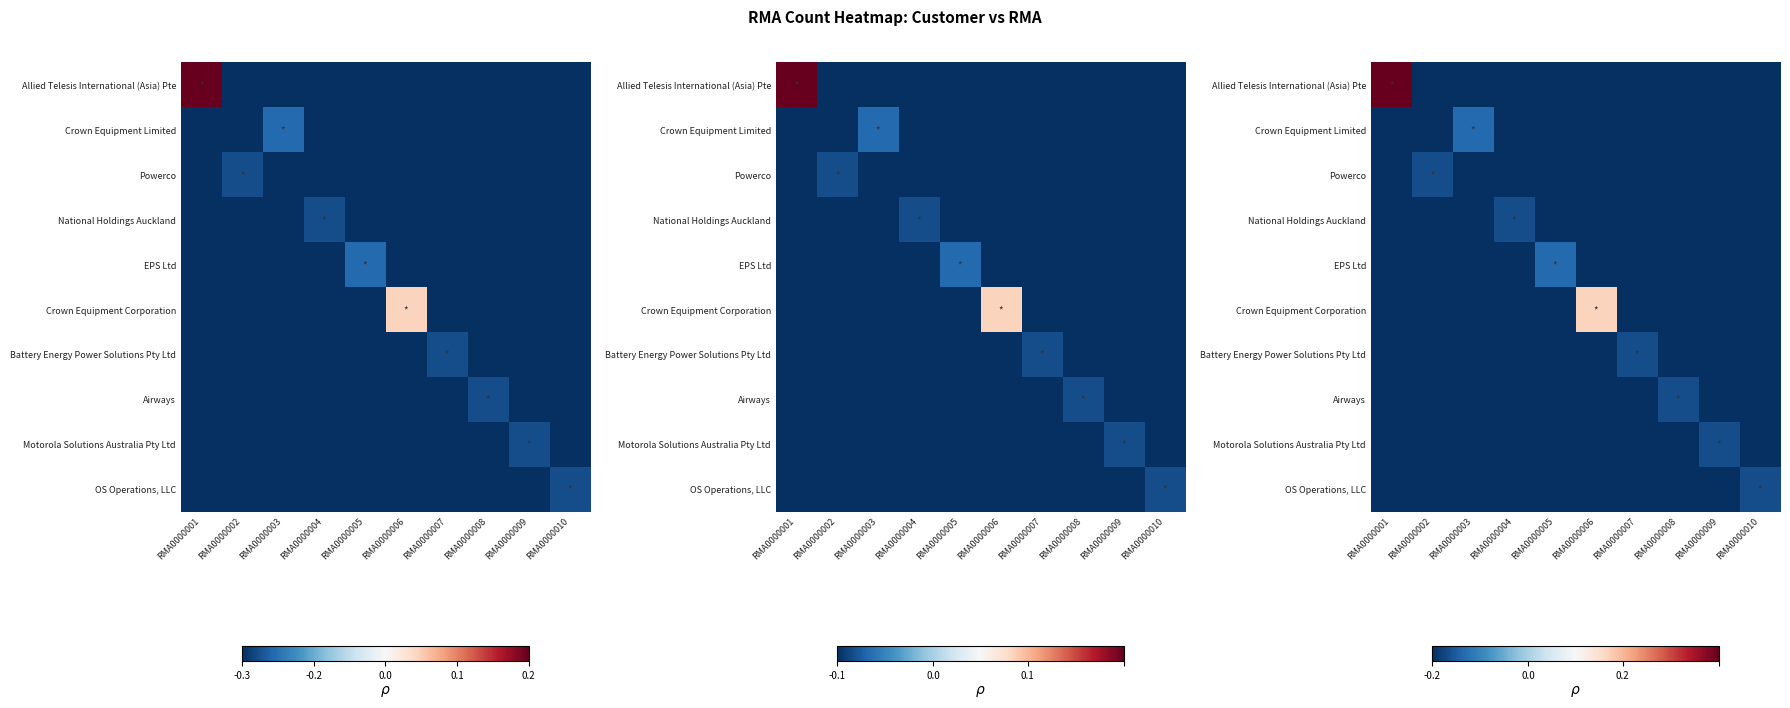

The value of EPS Ltd at RMA0000008 is -1.0. True or false?

True